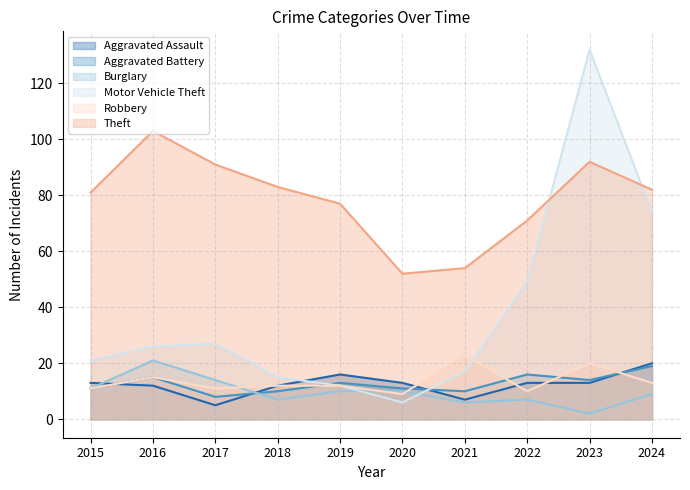

Does the chart have visible grid lines?

Yes